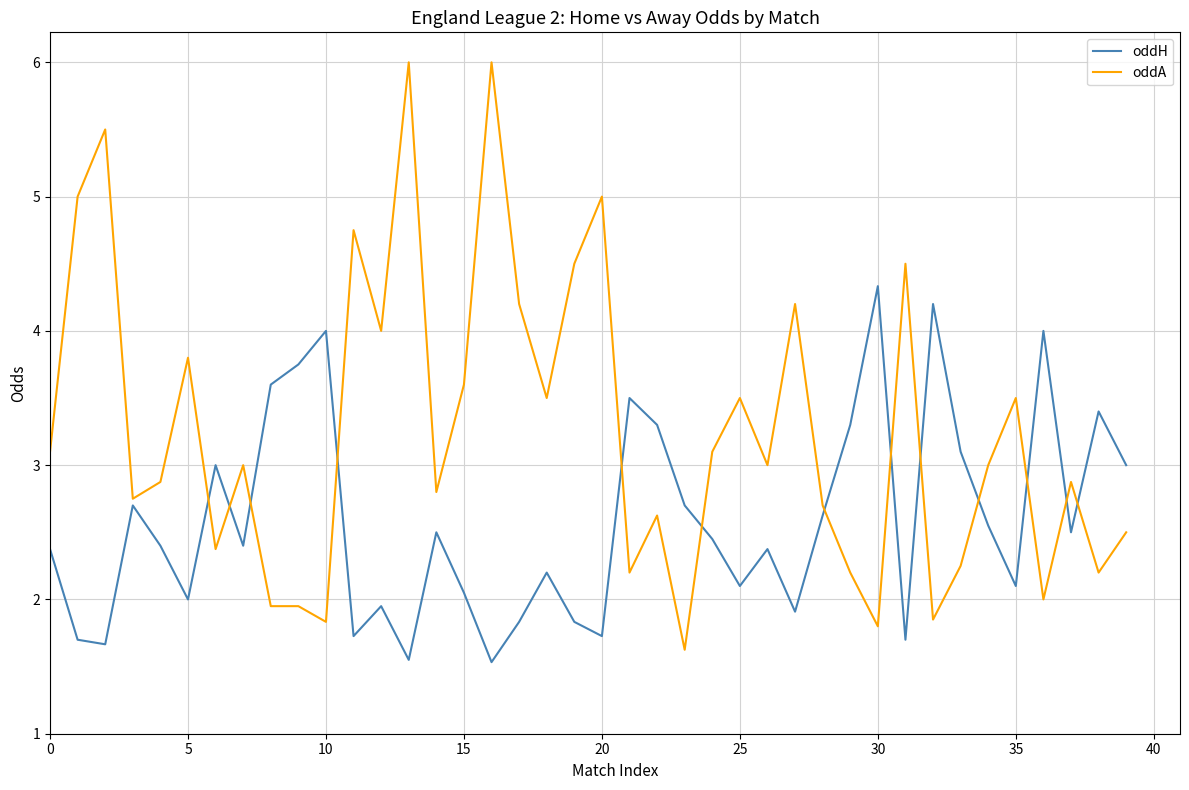

Rank the series by their maximum value, from highest to lowest.

oddA, oddH